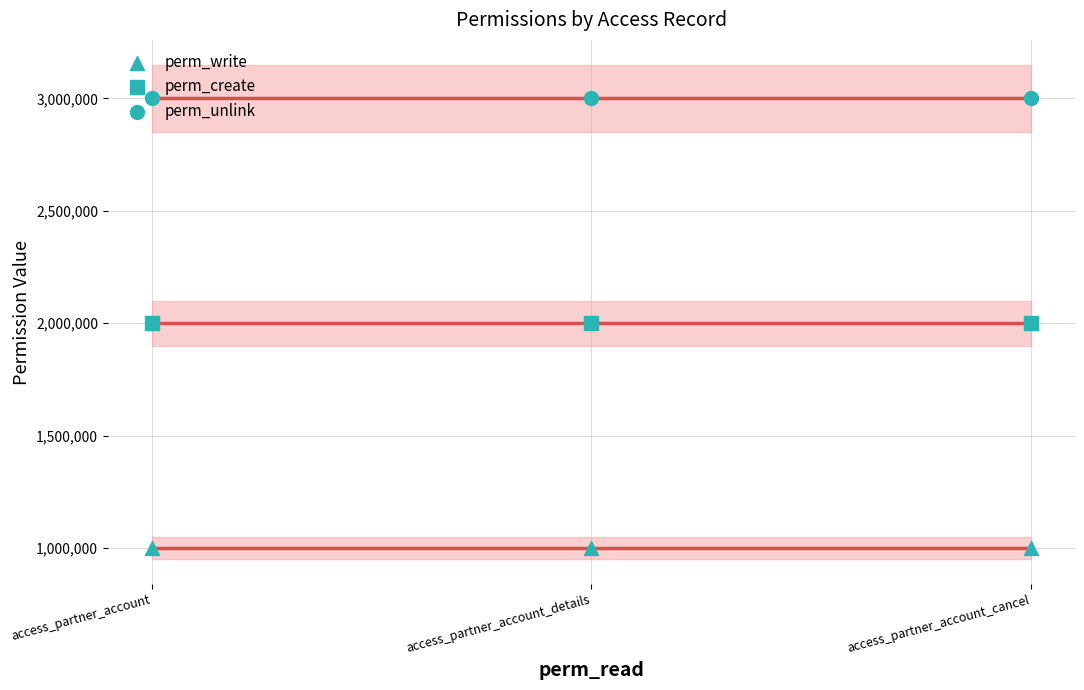

What are all the series names shown in the legend?

perm_write, perm_create, perm_unlink